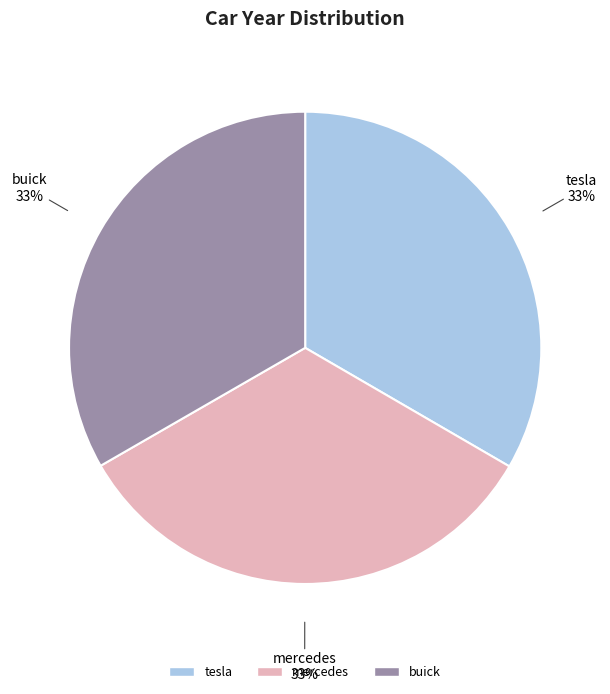

To the nearest percent, what is the combined percentage of tesla and mercedes?

67%